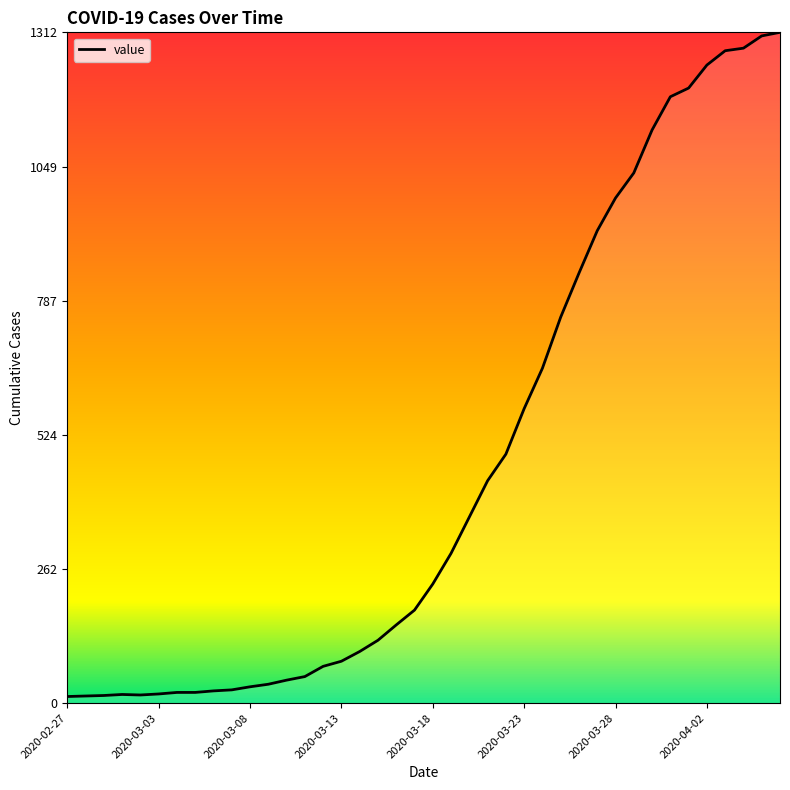

What is the difference between the maximum and minimum values?

1299